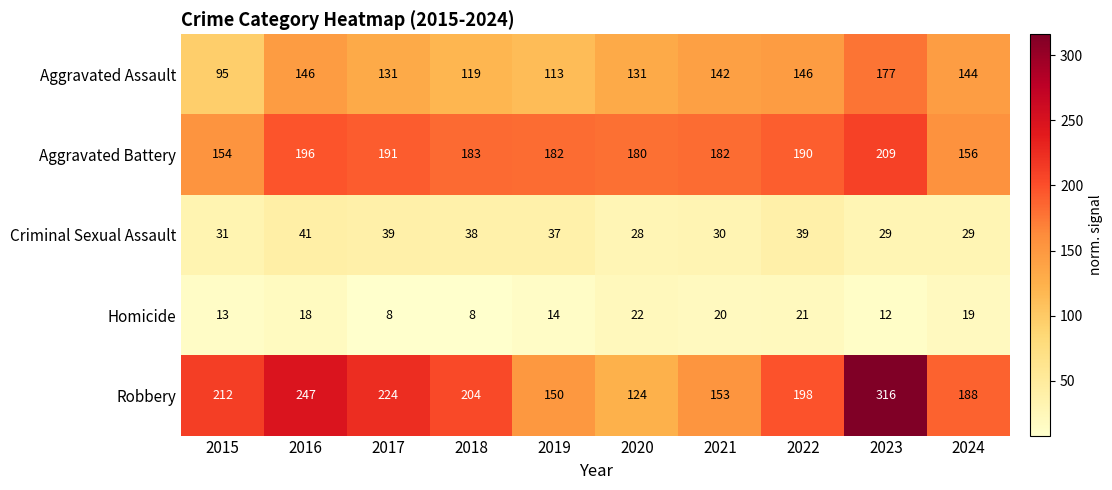

Which series has the largest total across all categories?

Robbery